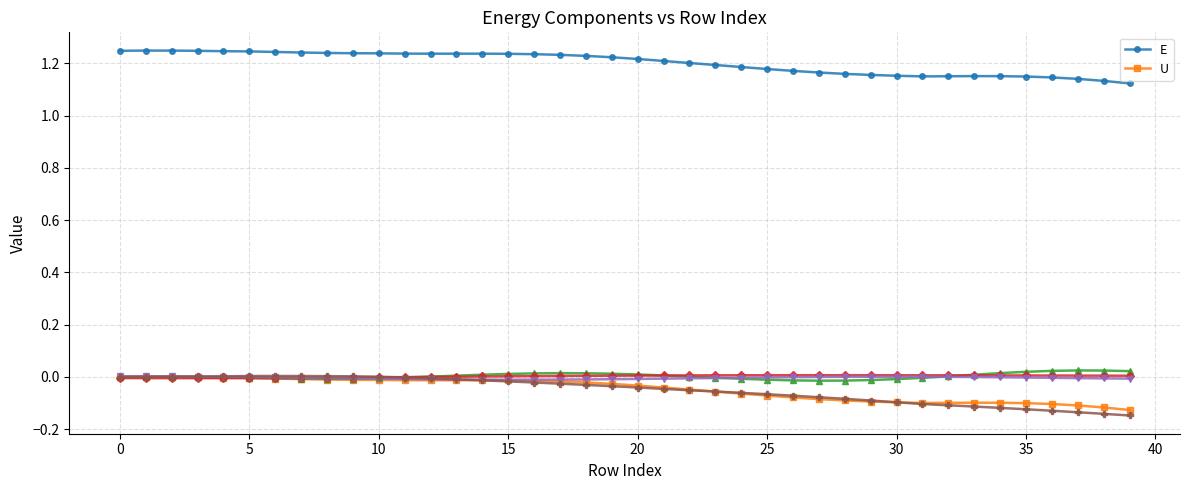

Between 21 and 20, which is larger?

20